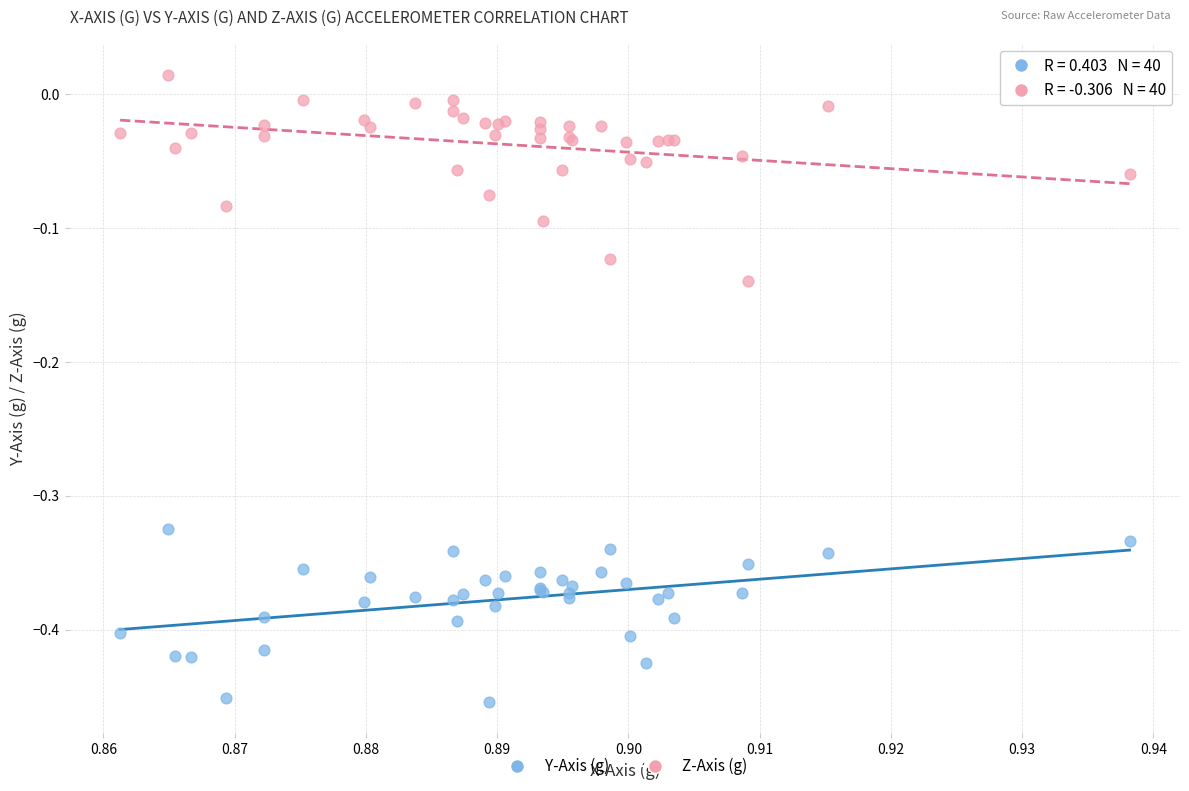

What are all the series names shown in the legend?

Y-Axis (g), Z-Axis (g)